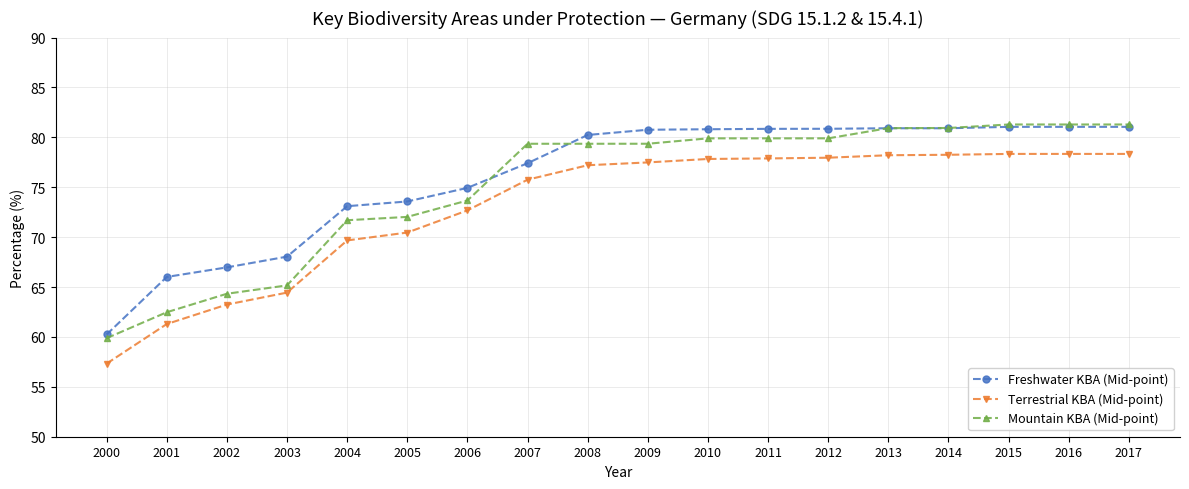

What is the highest value of the Terrestrial KBA (Mid-point) series?

78.3